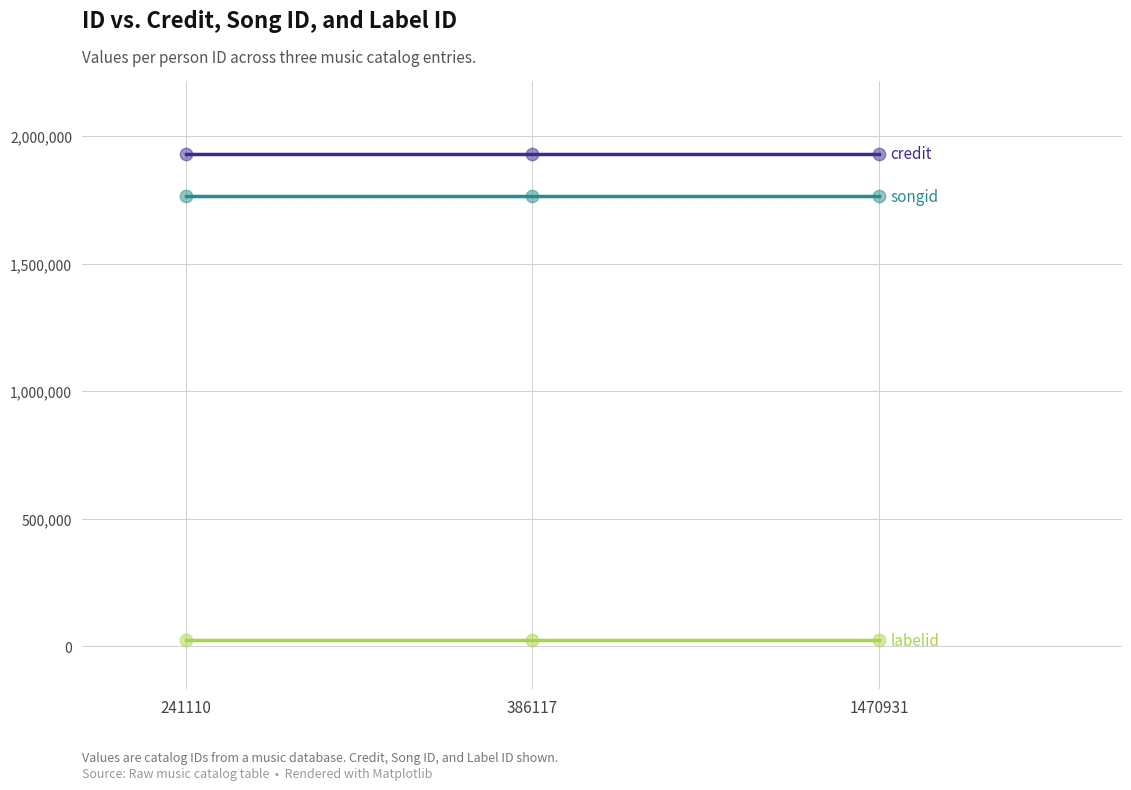

What is the maximum value shown in the chart?

1930567